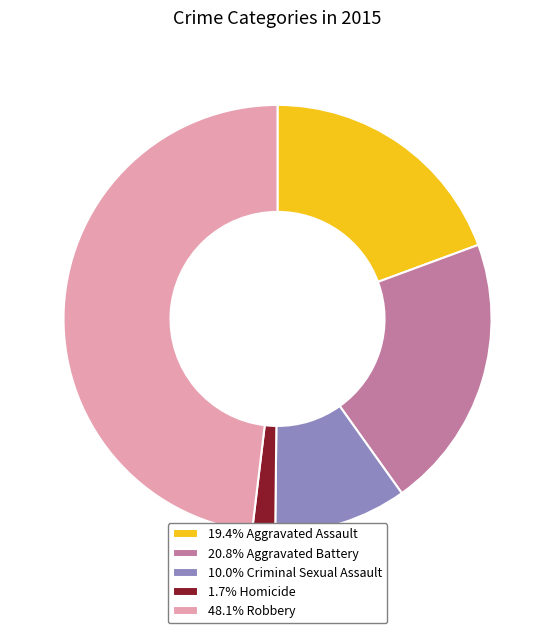

How many slices are in this pie chart?

5